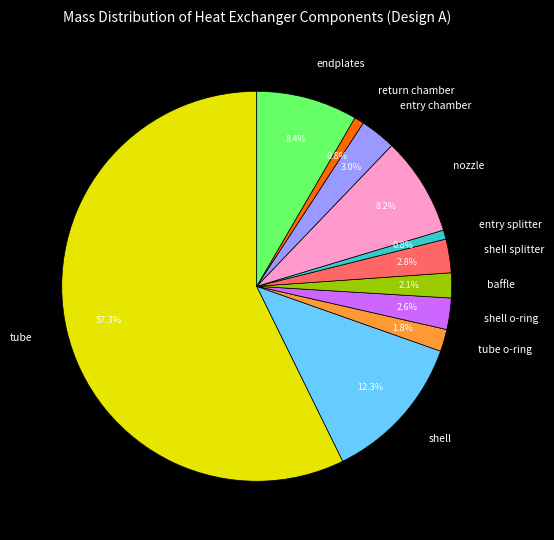

Is it true that baffle is 2% of the pie?

True